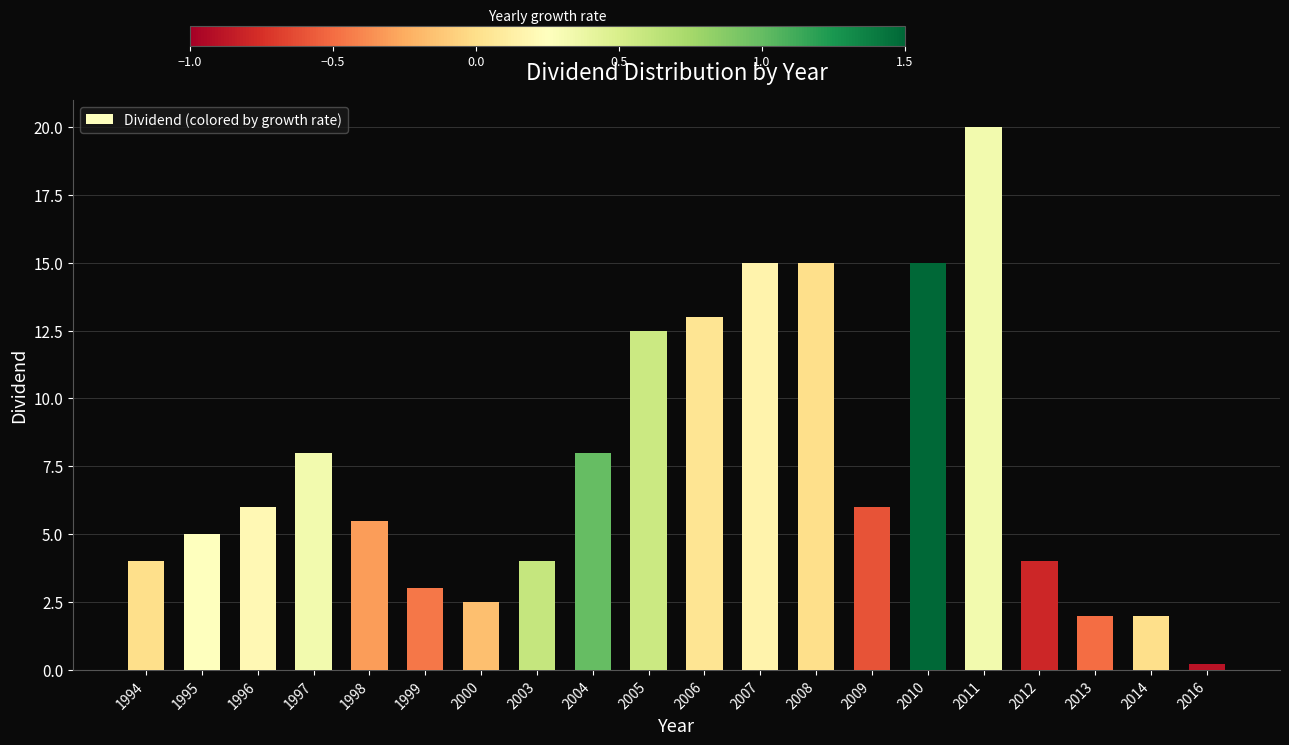

Reading left to right, extract all data points from this chart.

1994=4.0	1995=5.0	1996=6.0	1997=8.0	1998=5.5	1999=3.0	2000=2.5	2003=4.0	2004=8.0	2005=12.5	2006=13.0	2007=15.0	2008=15.0	2009=6.0	2010=15.0	2011=20.0	2012=4.0	2013=2.0	2014=2.0	2016=0.2